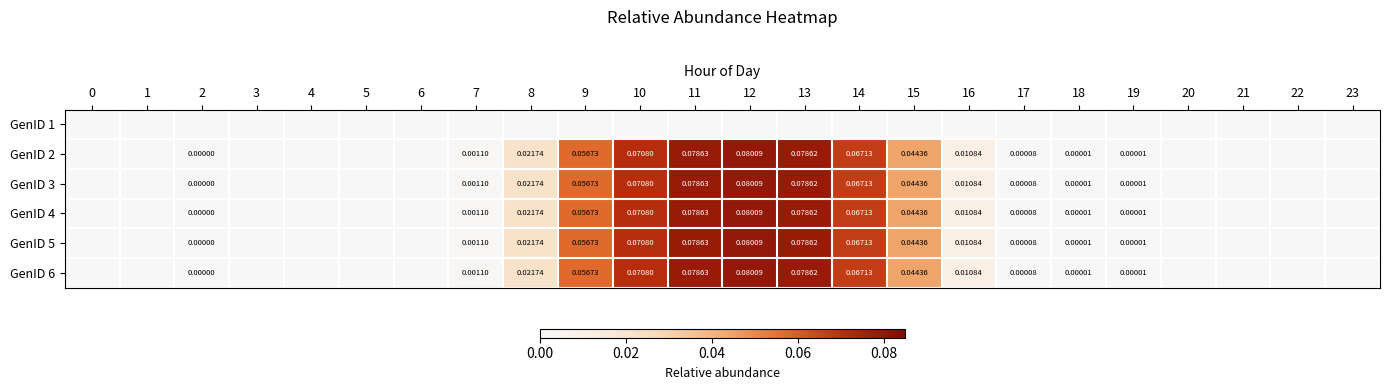

True or false: GenID 3 has a value of 0.0 at 7.

True